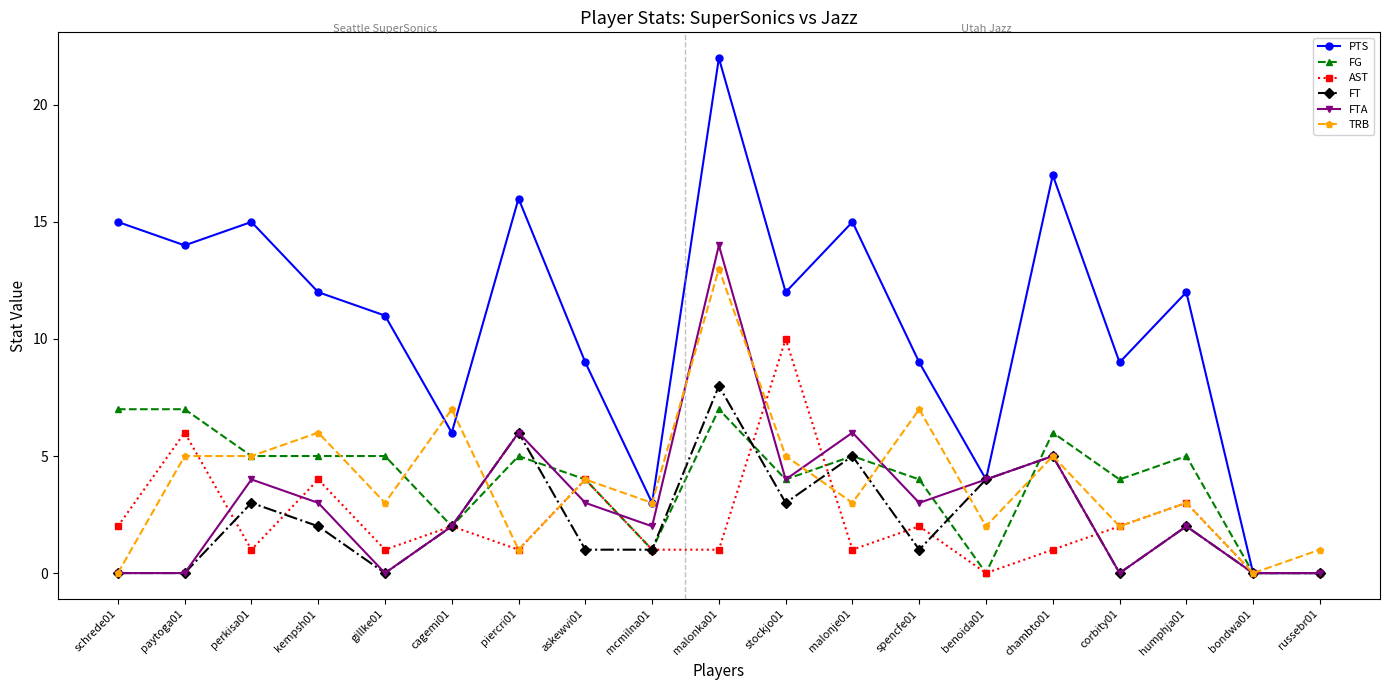

What is the sum of all AST values?

42